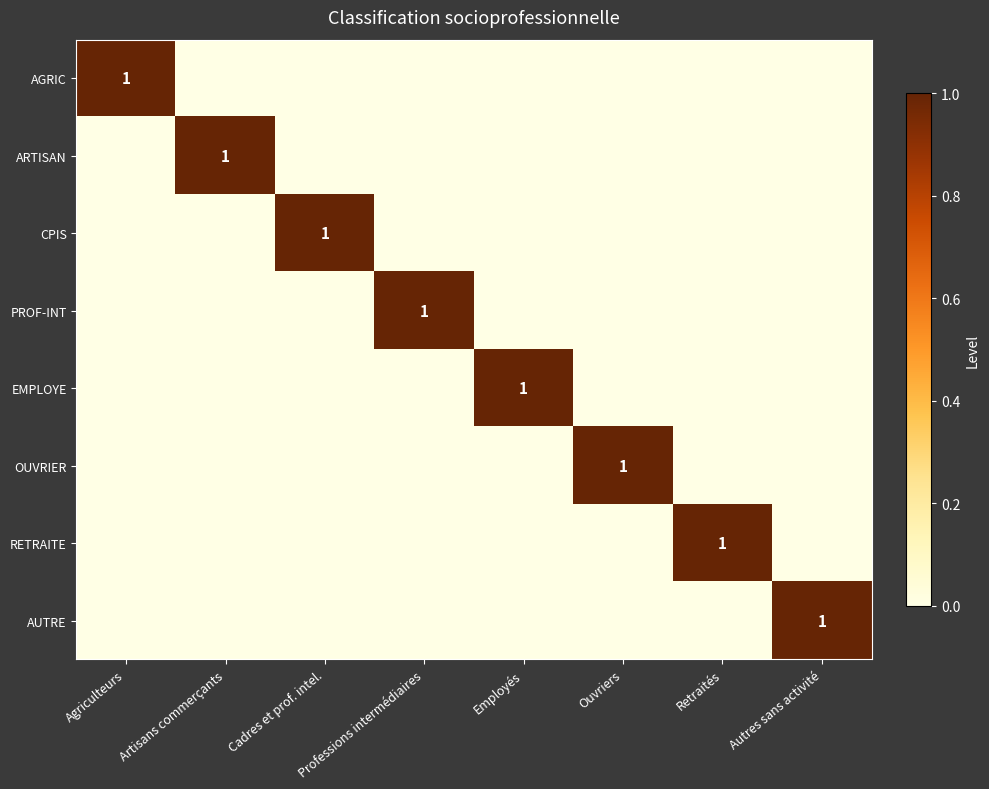

What is the total value across all series at Artisans commerçants?

1